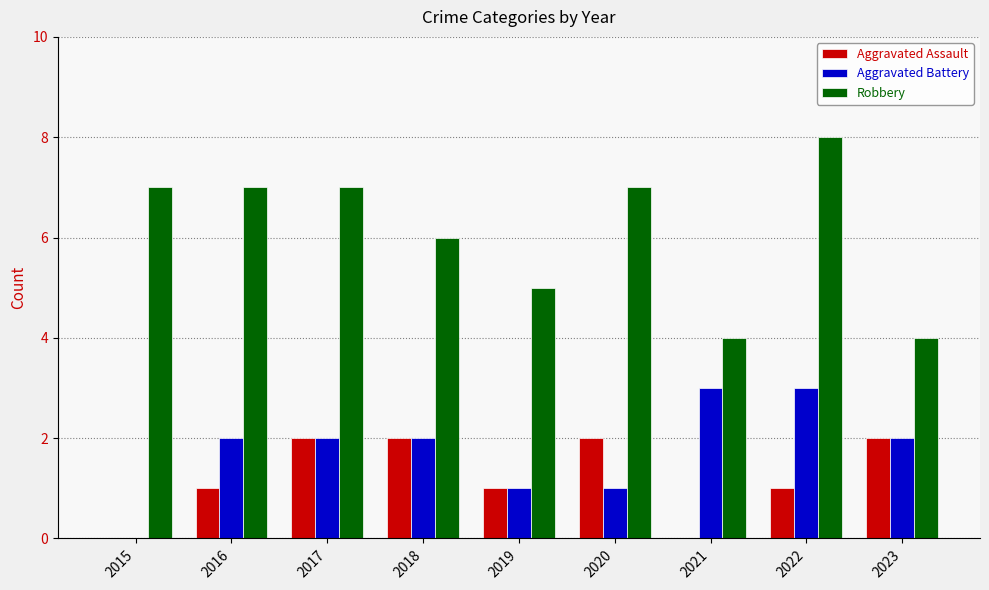

Which series has the largest total across all categories?

Robbery